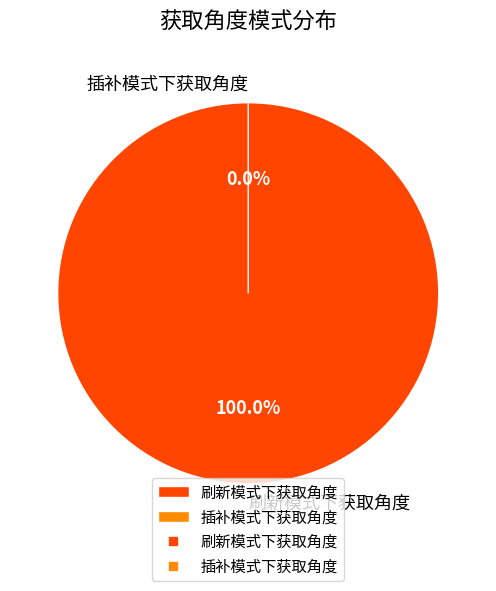

What is the change in value from 刷新模式下获取角度 to 插补模式下获取角度?

-1